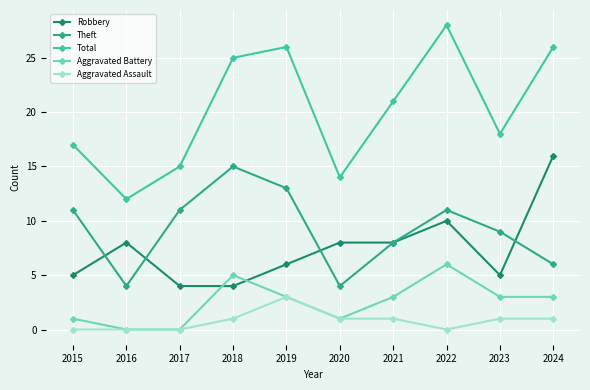

True or false: Total and Theft cross at least once.

False